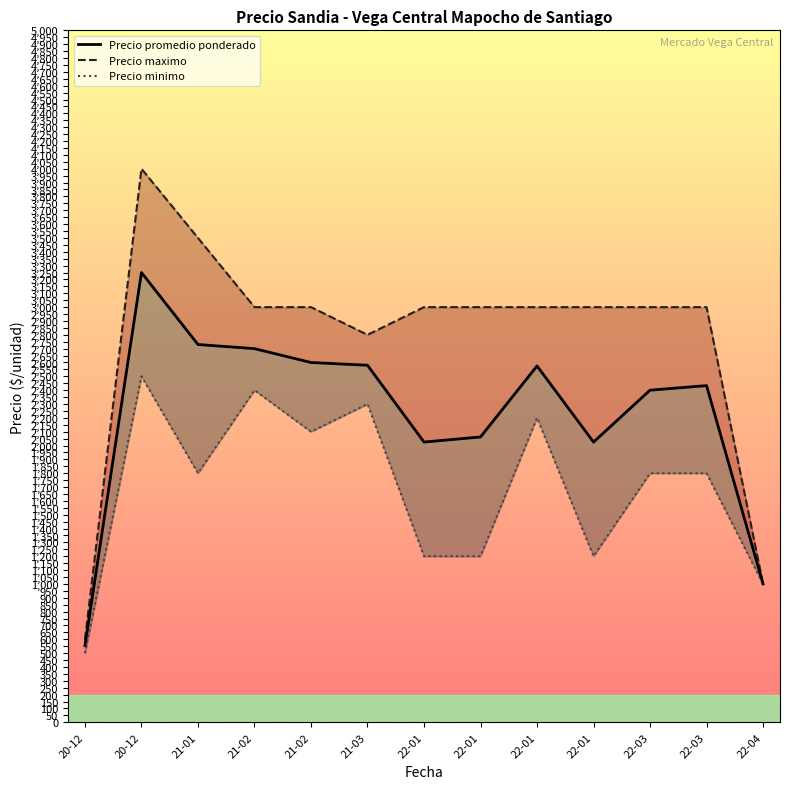

True or false: Precio minimo and Precio promedio ponderado intersect in this chart.

False